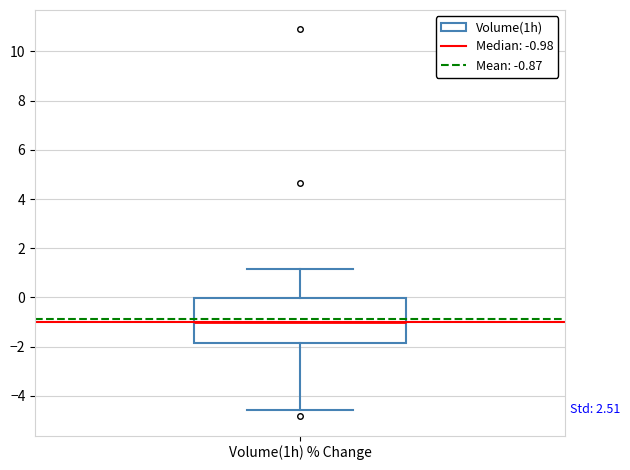

Read this box plot against the y-axis: the position of the median line, the range covered by the box, and the ends of both whiskers. The values are not printed on the chart, so give them approximately, as read against the axis.

median -1.0, box -1.8 to 0.0, whiskers -4.6 to 1.2